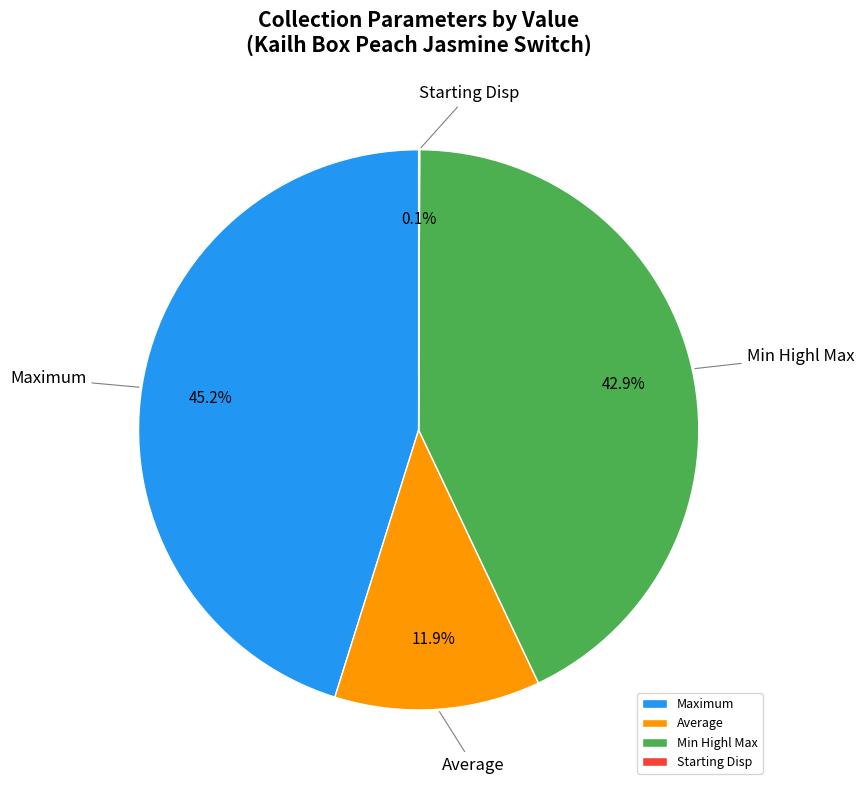

Is there a majority slice in this chart?

No